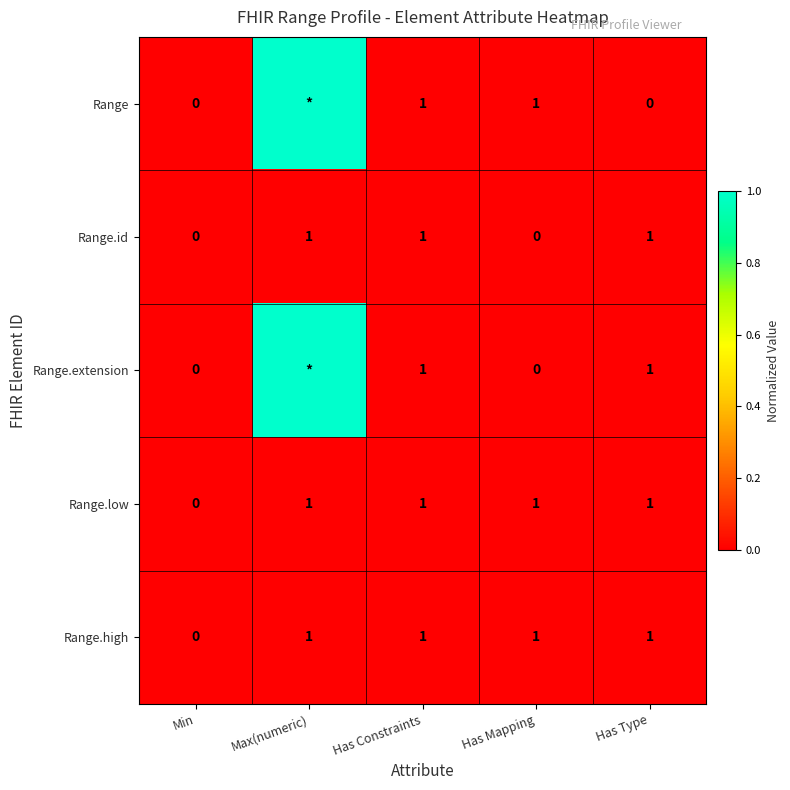

Is it true that Range.low equals 1 at Max(numeric)?

True